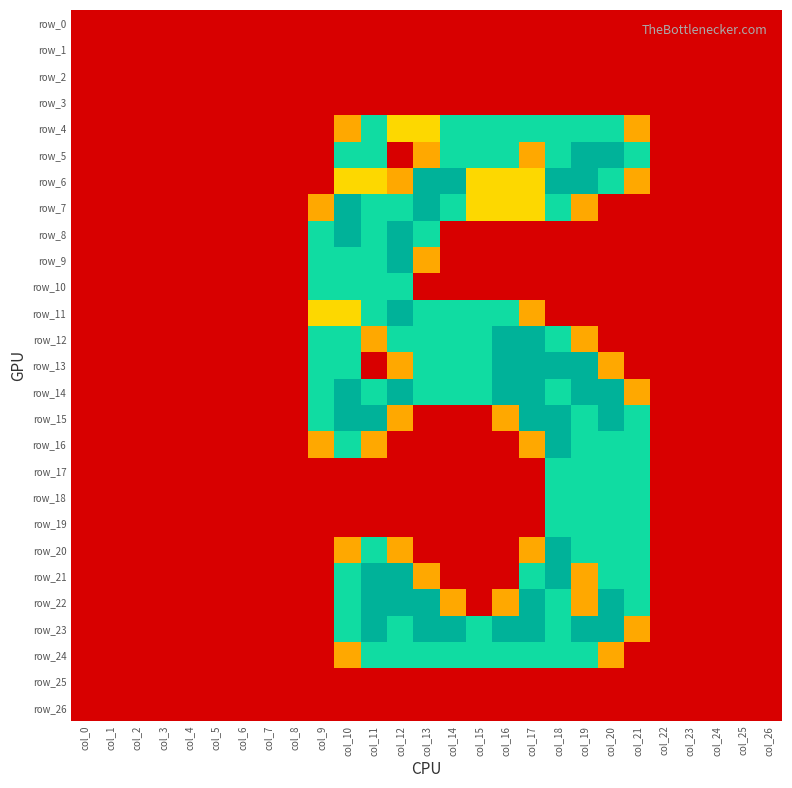

The value of row_14 at col_2 is 0.0. True or false?

True